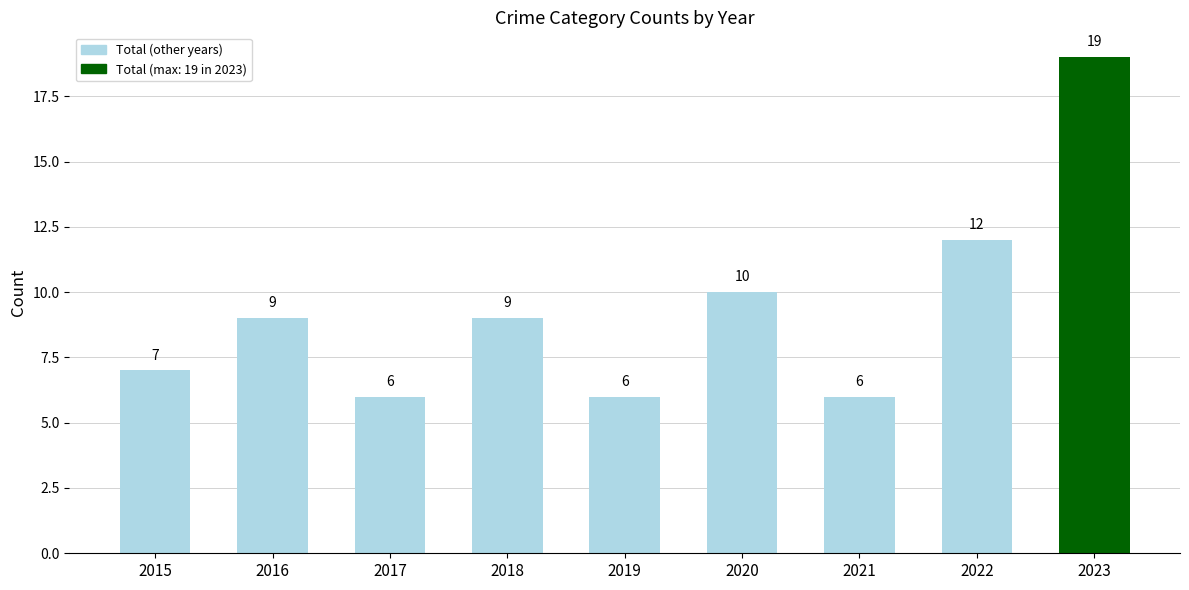

Where is the data nearest to the value 12?

2022